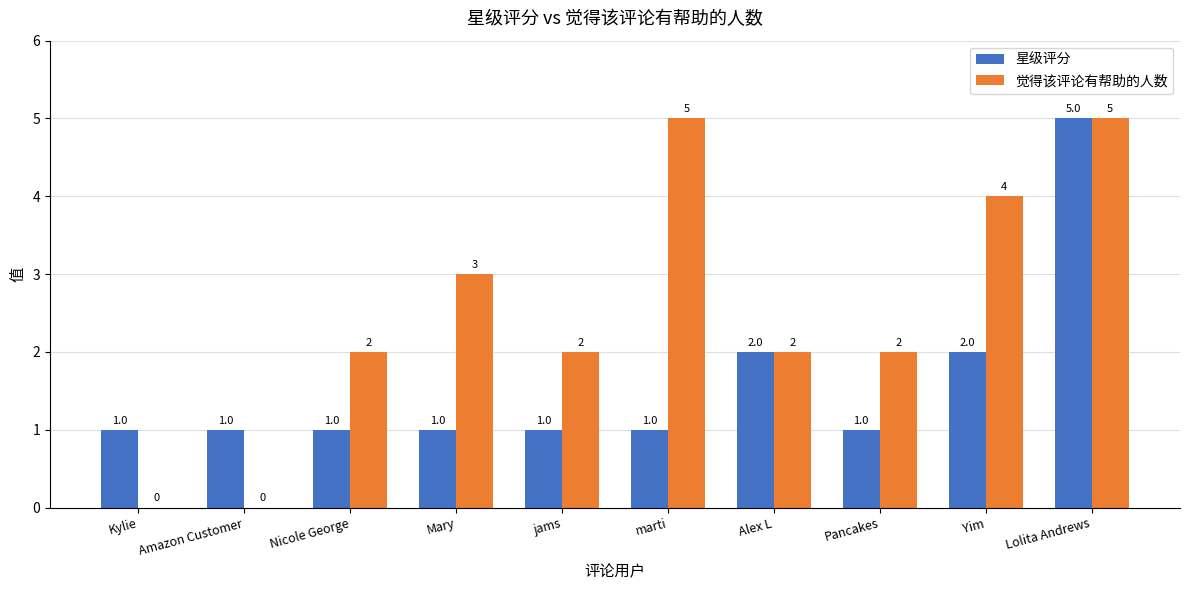

What is the sum of the 觉得该评论有帮助的人数 values at Yim and Pancakes?

6